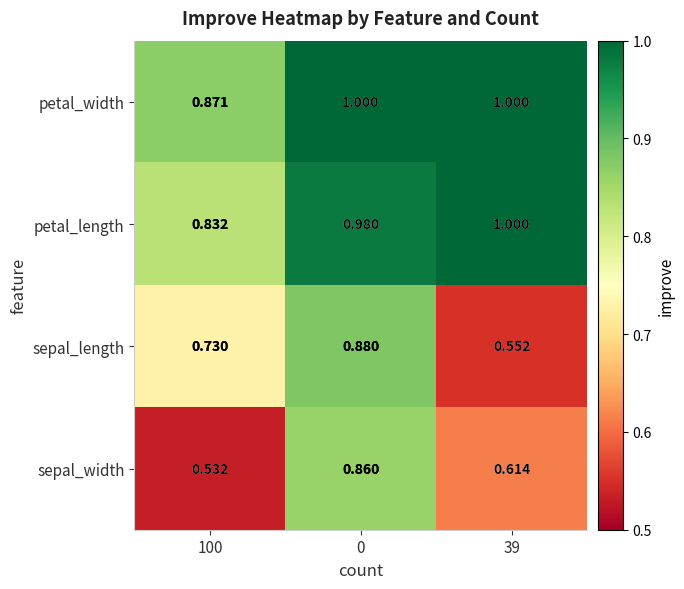

Which series changed the most between 0 and 39?

sepal_length